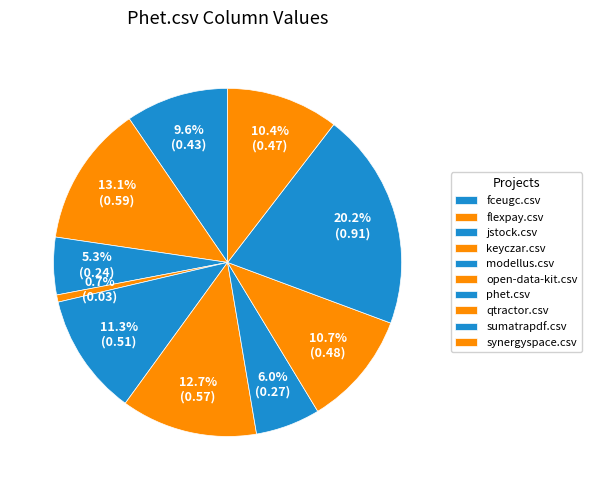

Is the sum of synergyspace.csv and open-data-kit.csv greater than half?

No